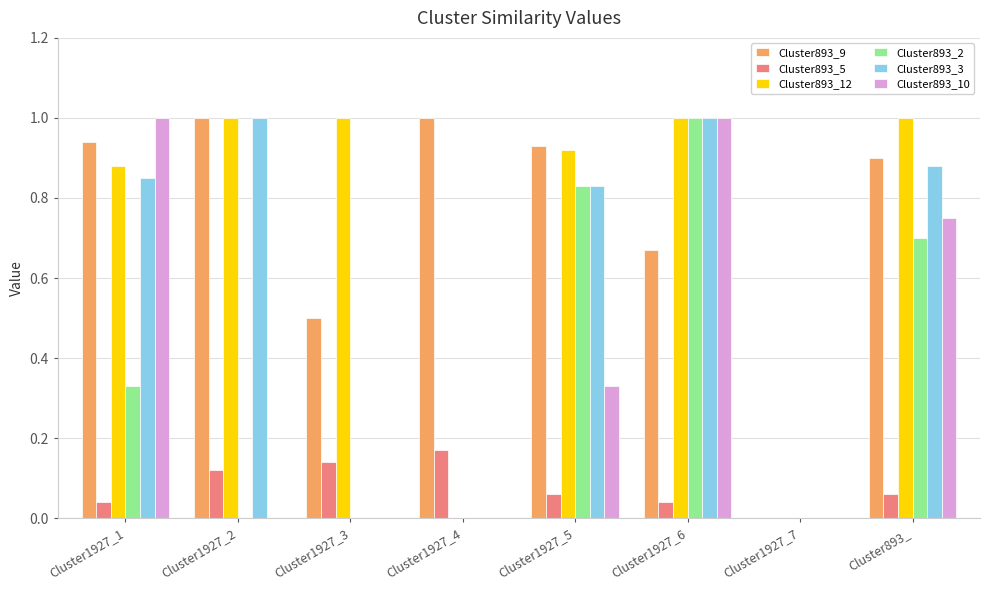

What is the sum of all Cluster893_12 values?

5.8